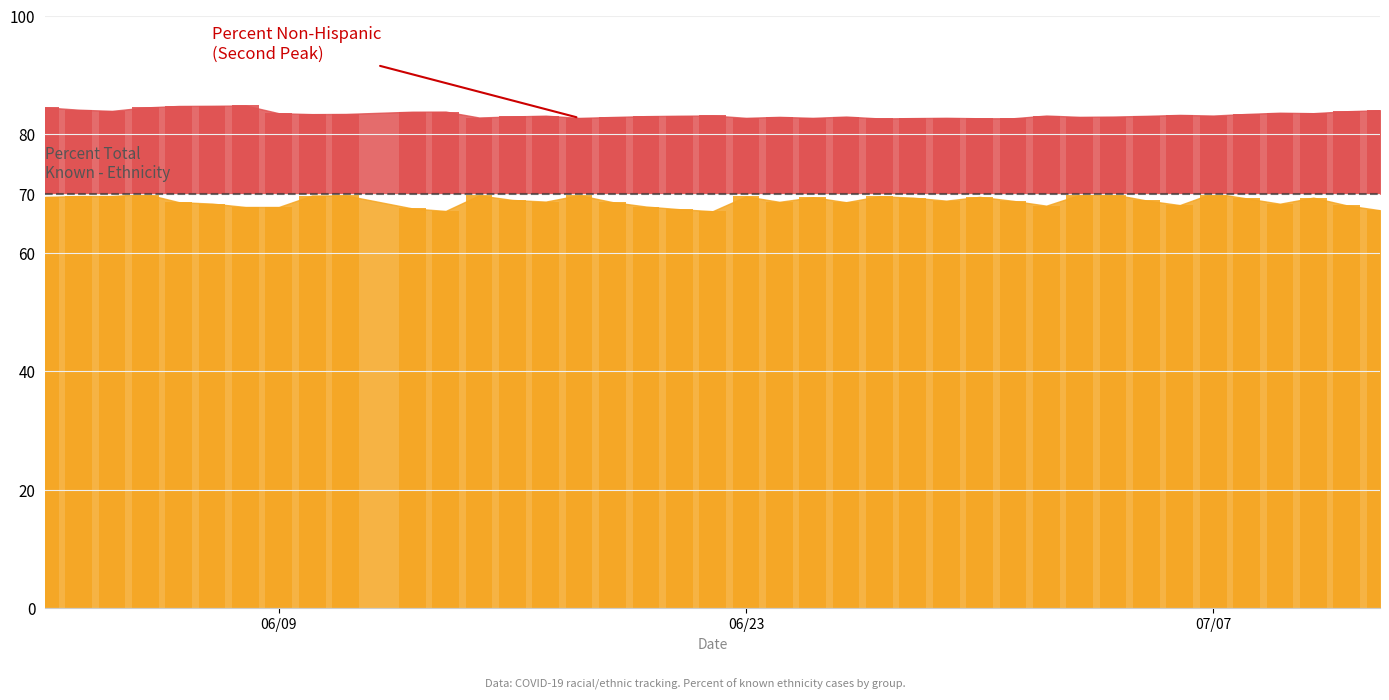

The Percent White series shows 25.9 at 2020-07-03. True or false?

False